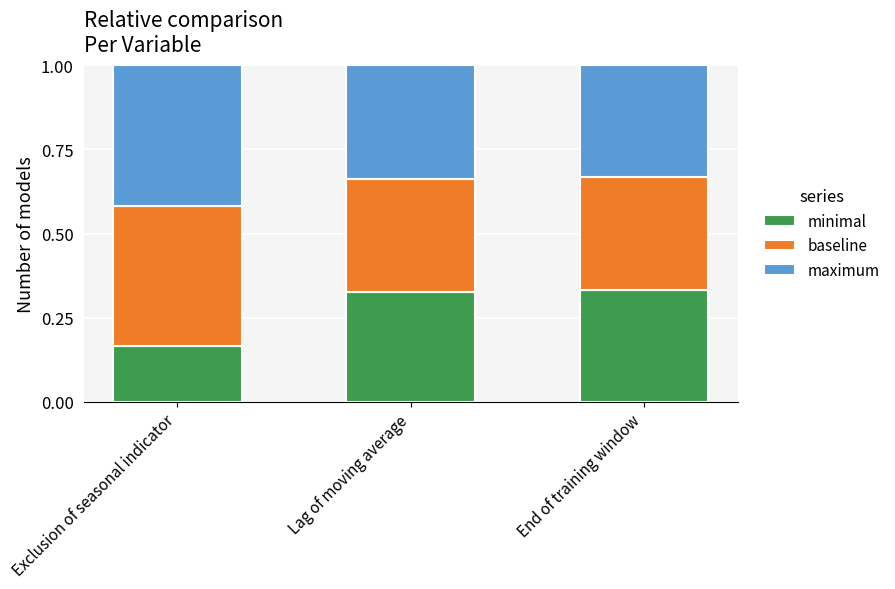

The value of minimal at End of training window is 0.2. True or false?

False